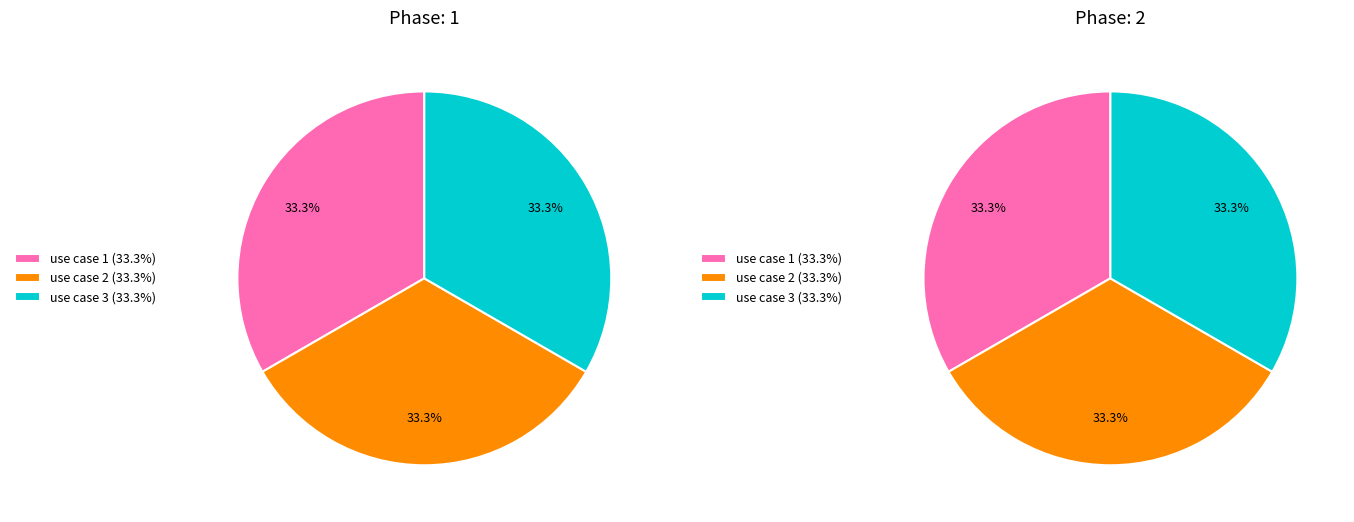

What is the total percentage of use case 3 and use case 1?

66.7%